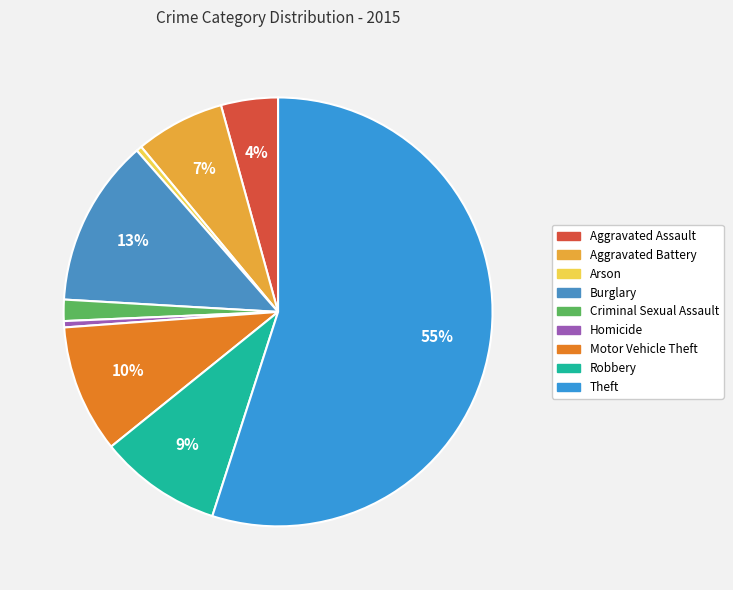

How many slices are in this pie chart?

9